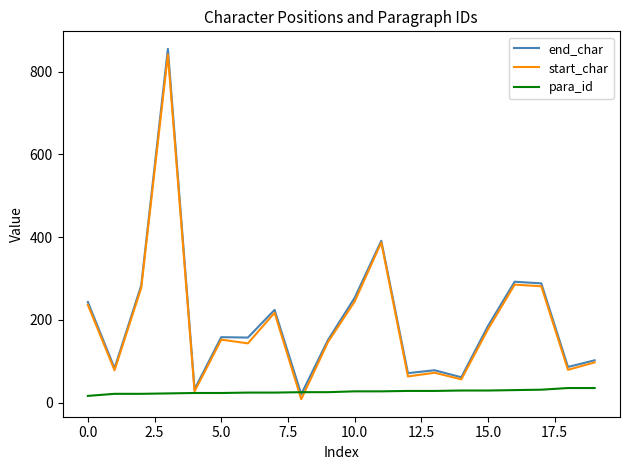

Which series has the widest spread of values?

end_char